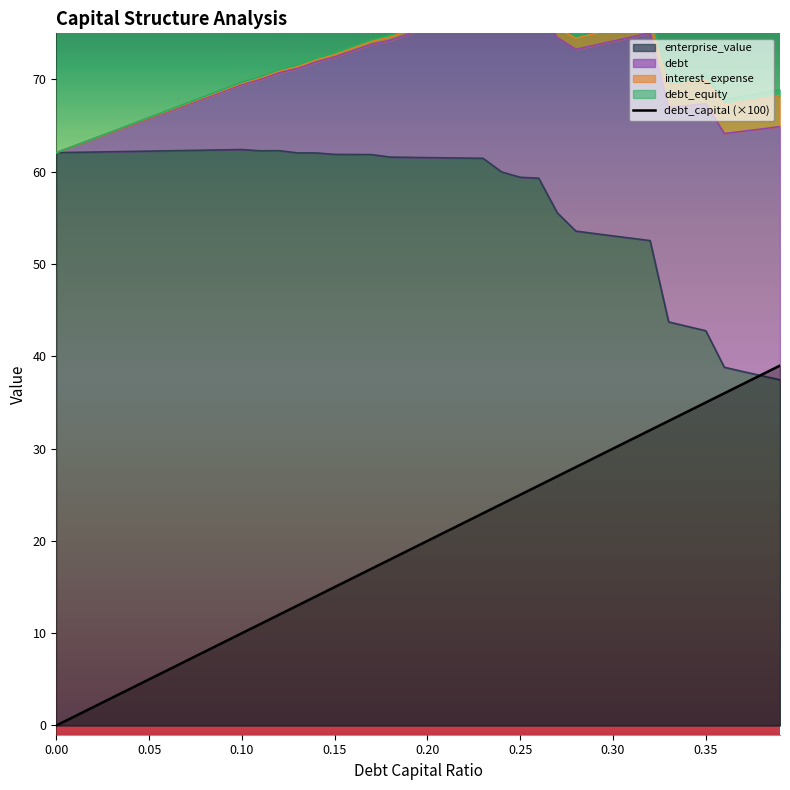

How many lines are shown in the chart?

1